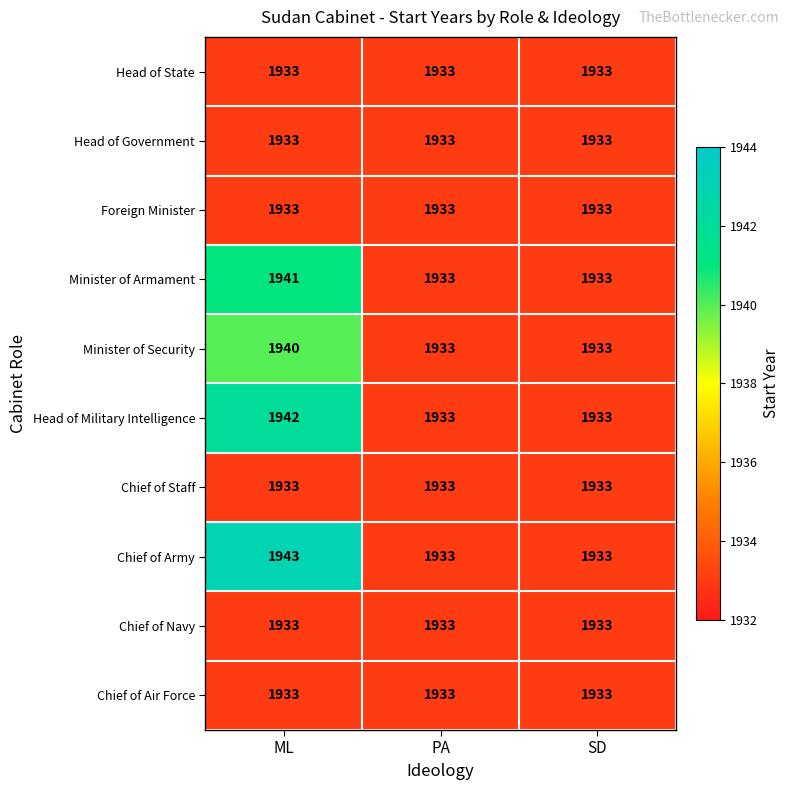

The Chief of Air Force series shows 3347 at PA. True or false?

False